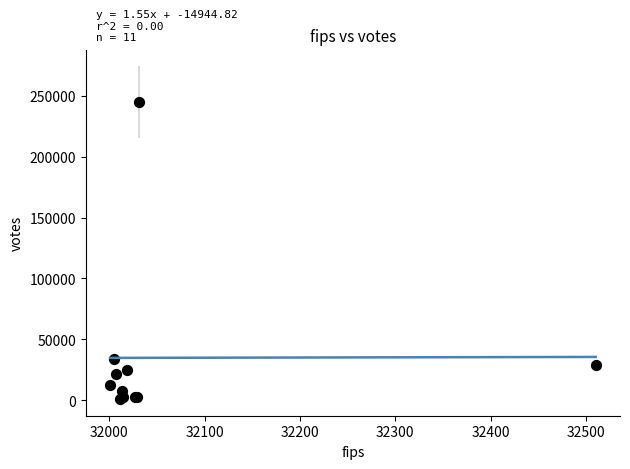

What Y value in the scatter plot is closest to 122924?

33442